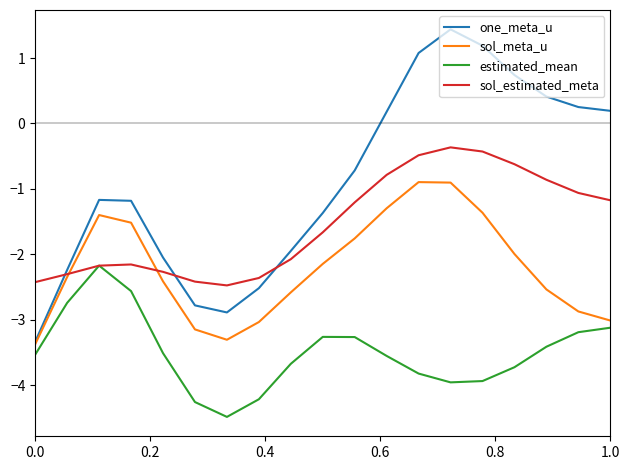

Which series has the largest total across all categories?

one_meta_u